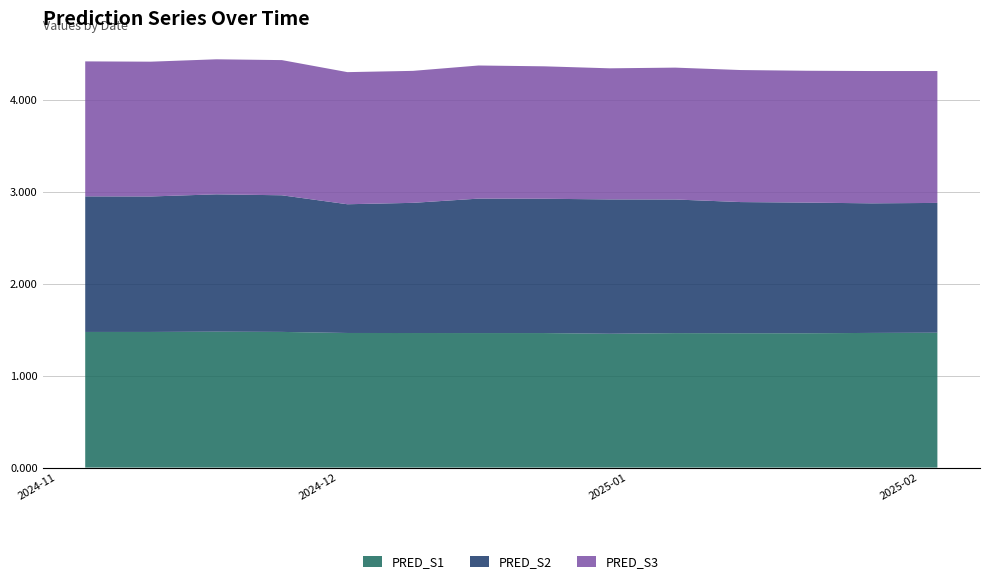

Reading right to left, what are all the values shown in this chart?

PRED_S1: 1.5	1.5	1.5	1.5	1.5	1.5	1.5	1.5	1.5	1.5	1.5	1.5	1.5	1.5
PRED_S2: 1.4	1.4	1.4	1.4	1.5	1.5	1.5	1.4	1.4	1.5	1.5	1.5	1.5	1.5
PRED_S3: 1.4	1.4	1.4	1.4	1.4	1.4	1.4	1.4	1.4	1.5	1.5	1.5	1.5	1.4